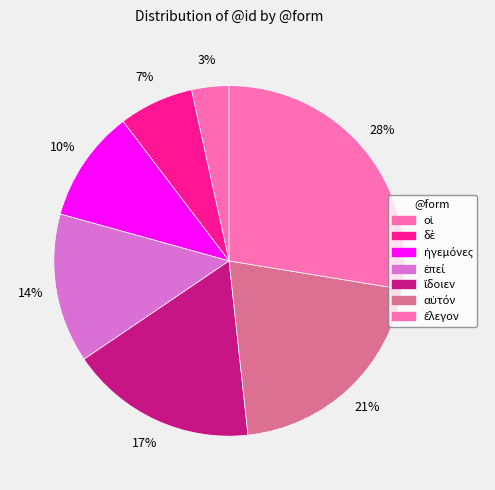

How much of the chart is everything except ἔλεγον?

72.4%